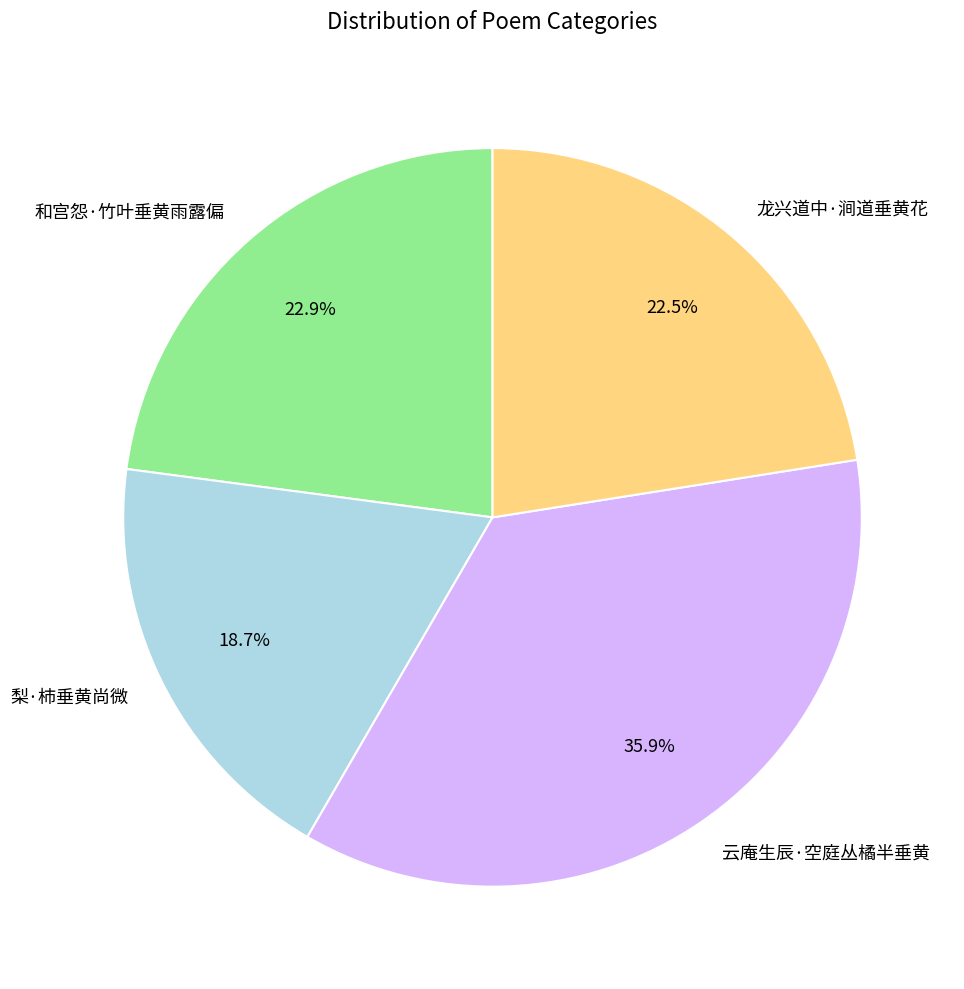

Which has a higher value, 龙兴道中·涧道垂黄花 or 梨·柿垂黄尚微?

龙兴道中·涧道垂黄花